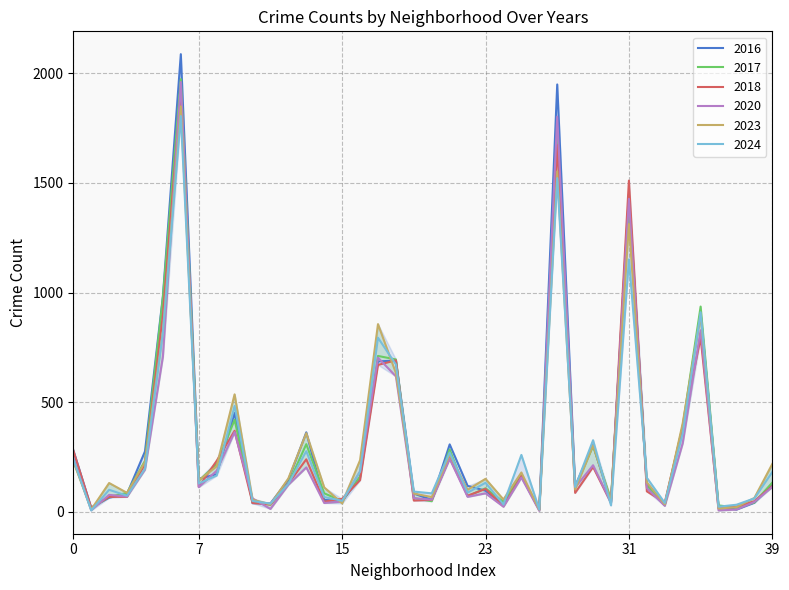

What is the difference between the second highest and second lowest values in the 2016 series?

1936